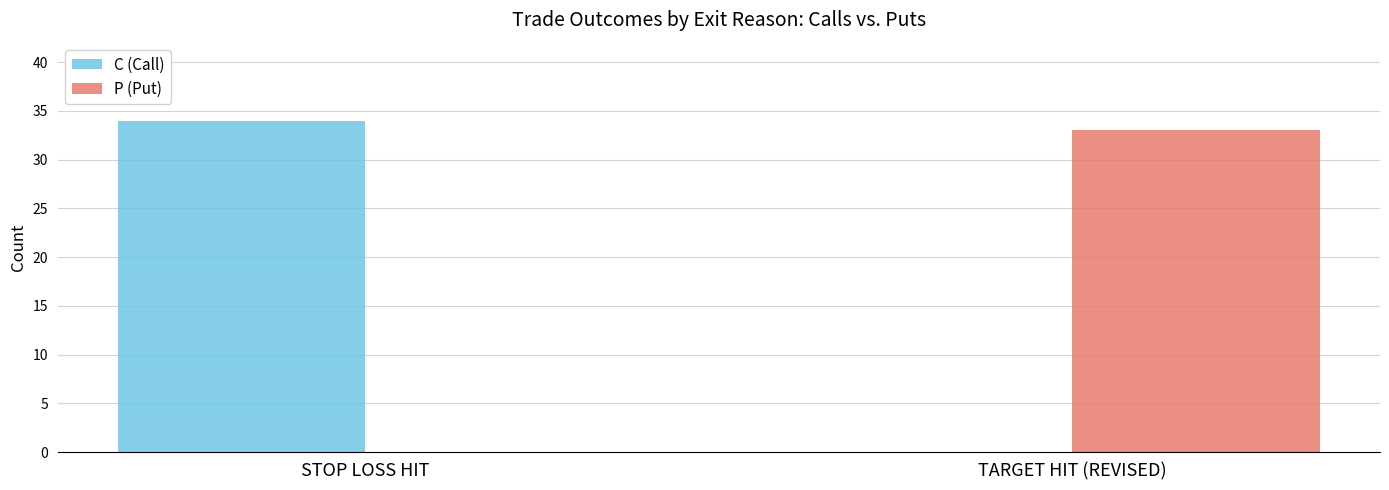

How many distinct data groups are displayed?

2